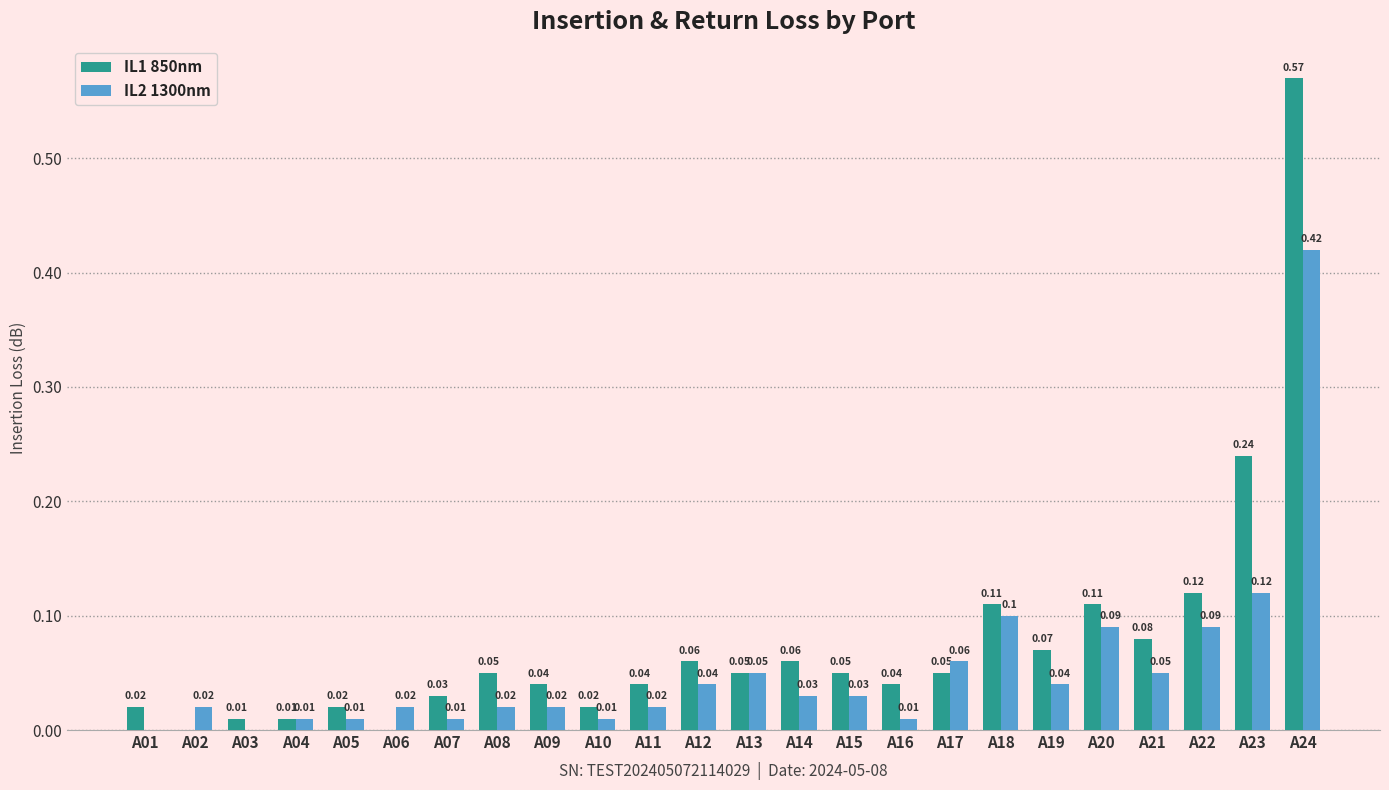

Is the value of IL2 1300nm at A13 greater than the value of IL1 850nm at A24?

No